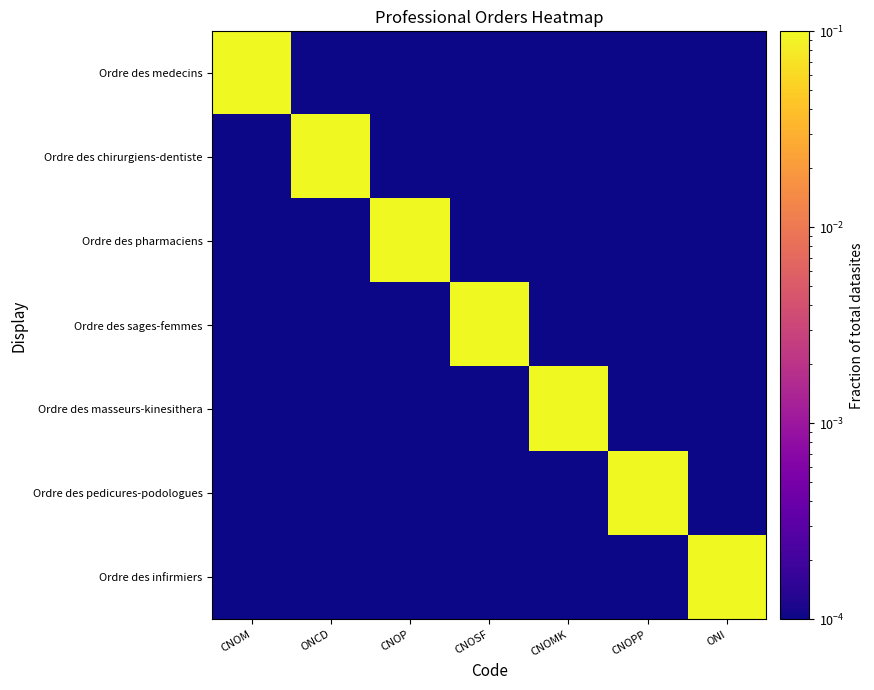

Which series has the largest range (max minus min)?

Ordre des medecins